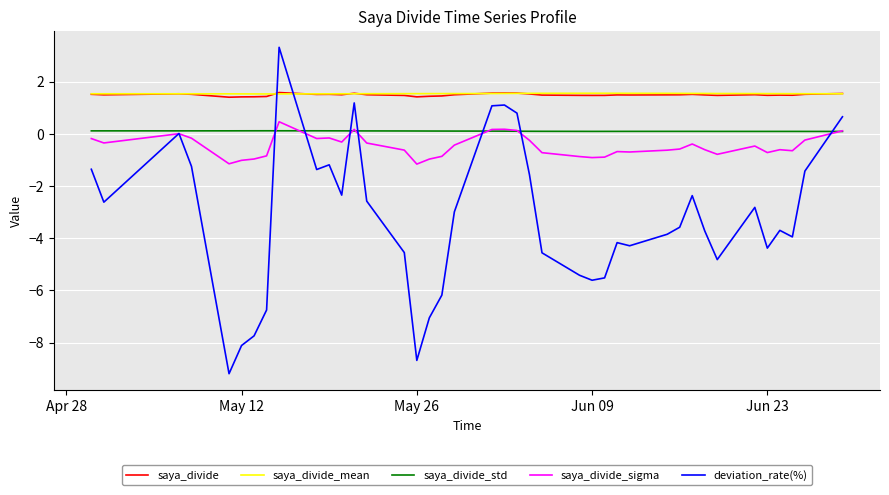

How many lines are shown in the chart?

5